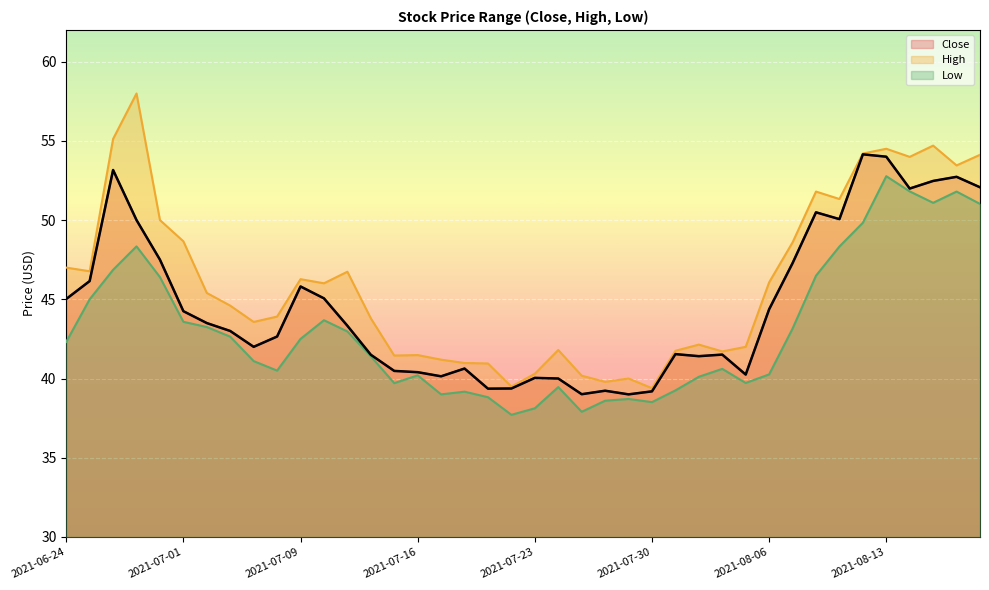

In High, how many points are lower than both neighbors (excluding endpoints)?

11